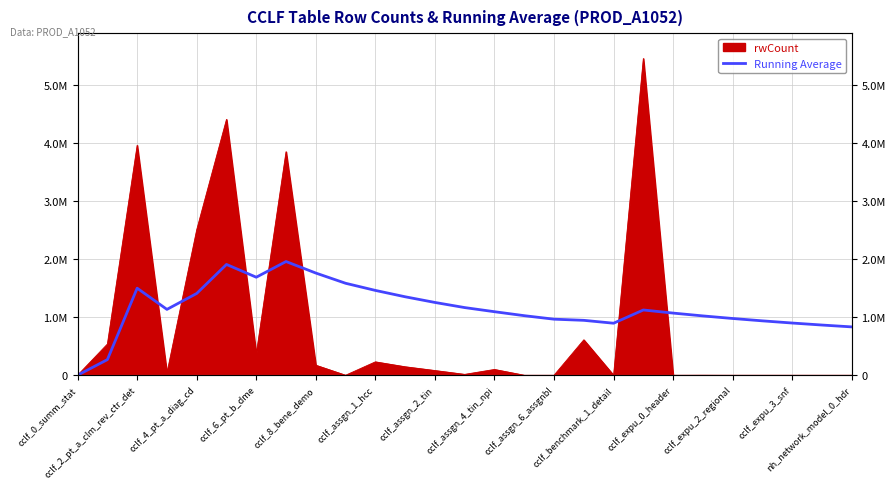

How many lines are shown in the chart?

1